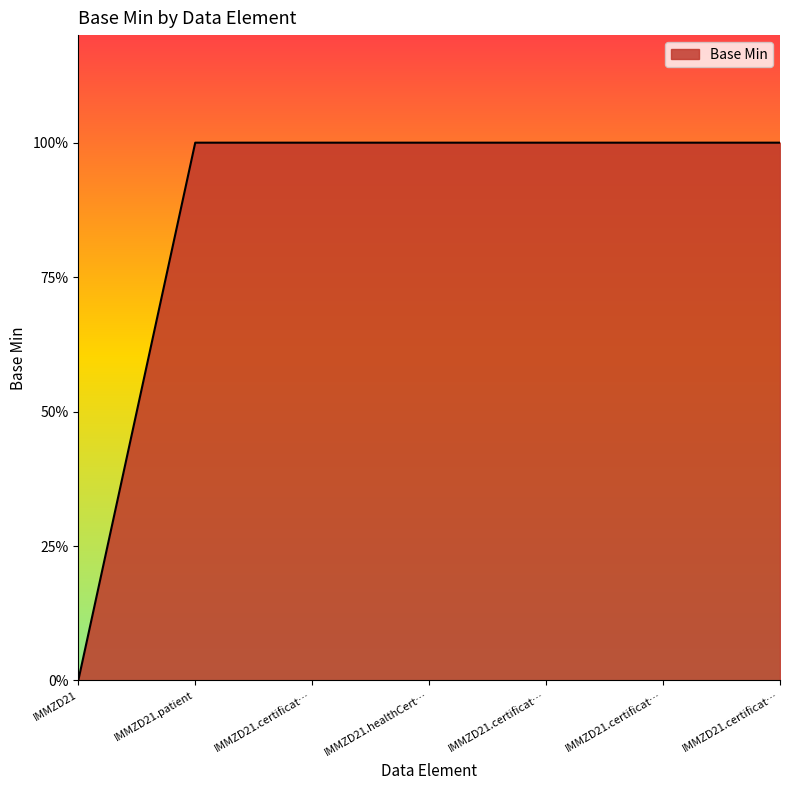

Does the chart display data point markers on the line(s)?

No